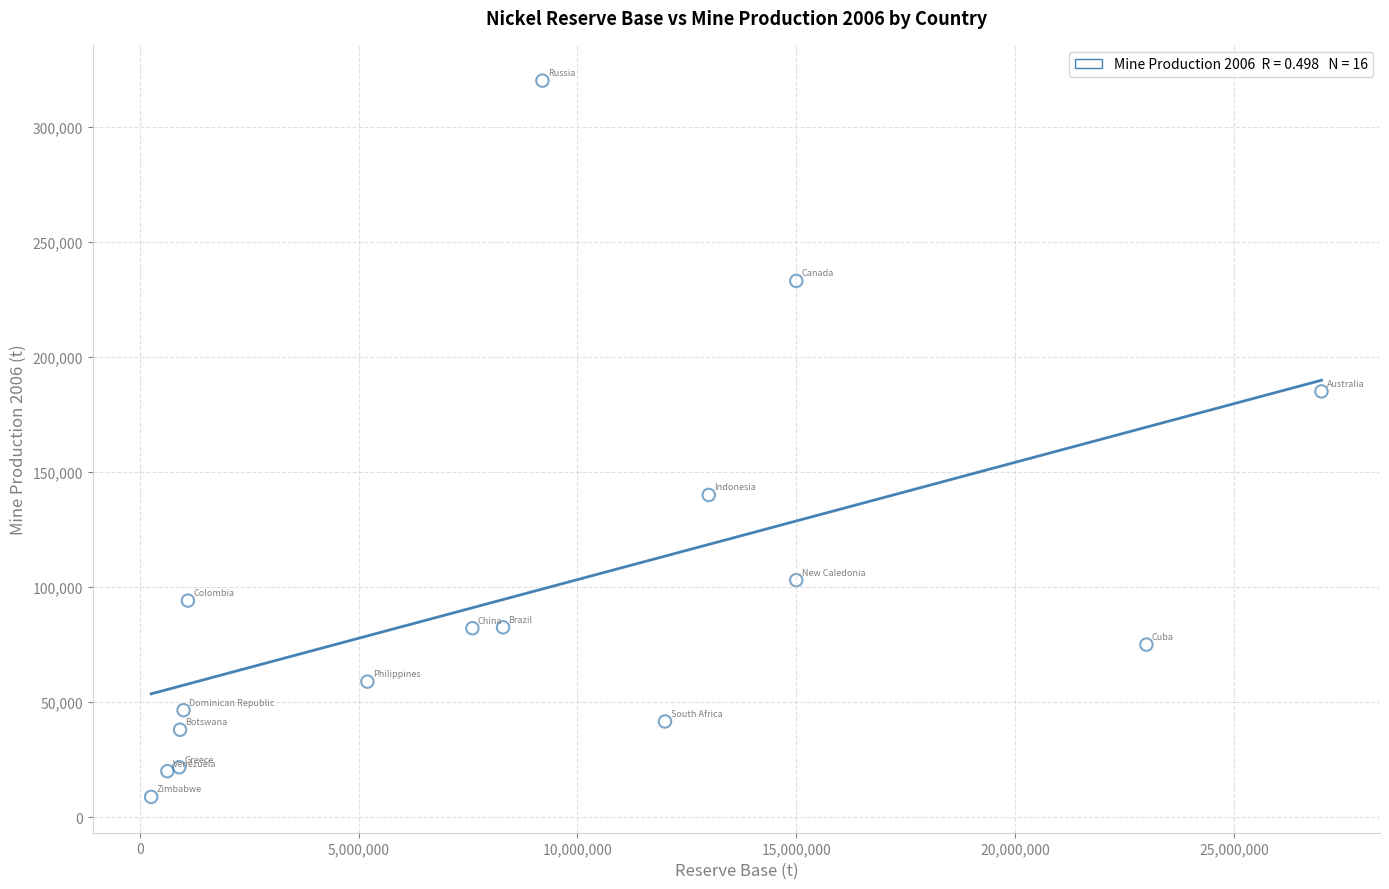

What Y value in the scatter plot is closest to 164410?

185000